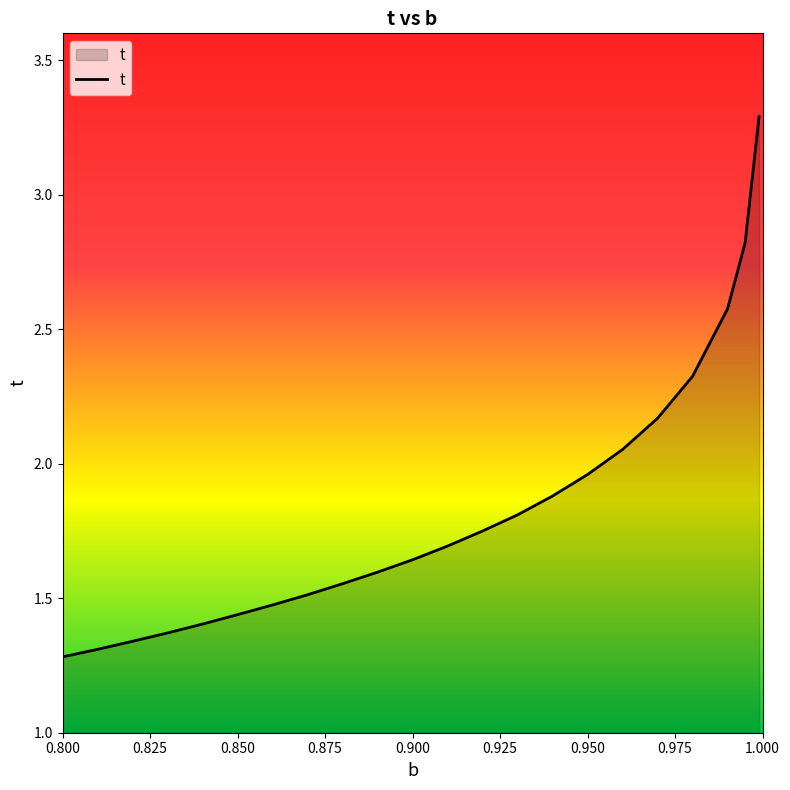

What is the greatest value displayed?

3.3